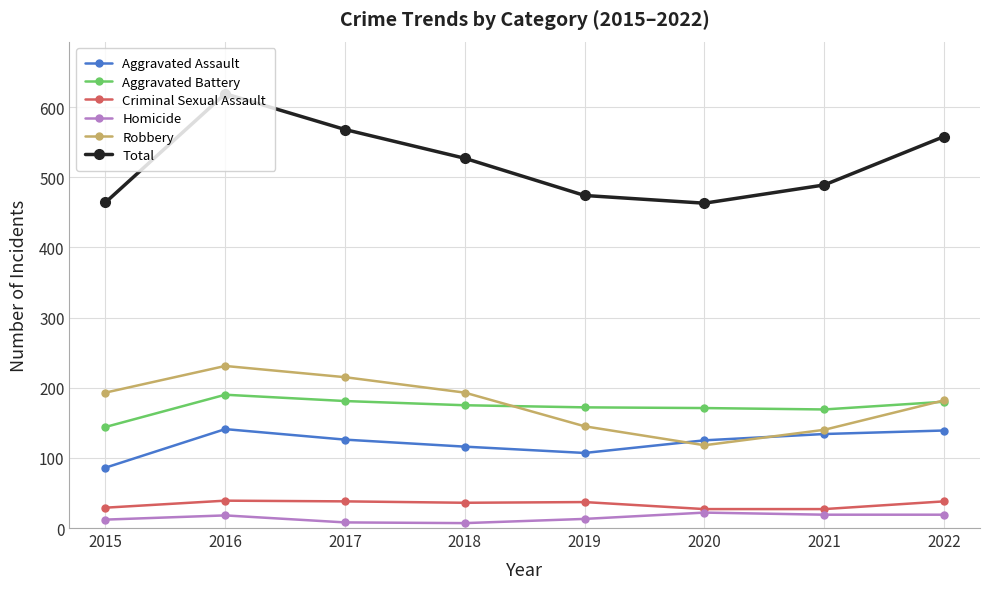

True or false: Homicide and Aggravated Assault intersect in this chart.

False